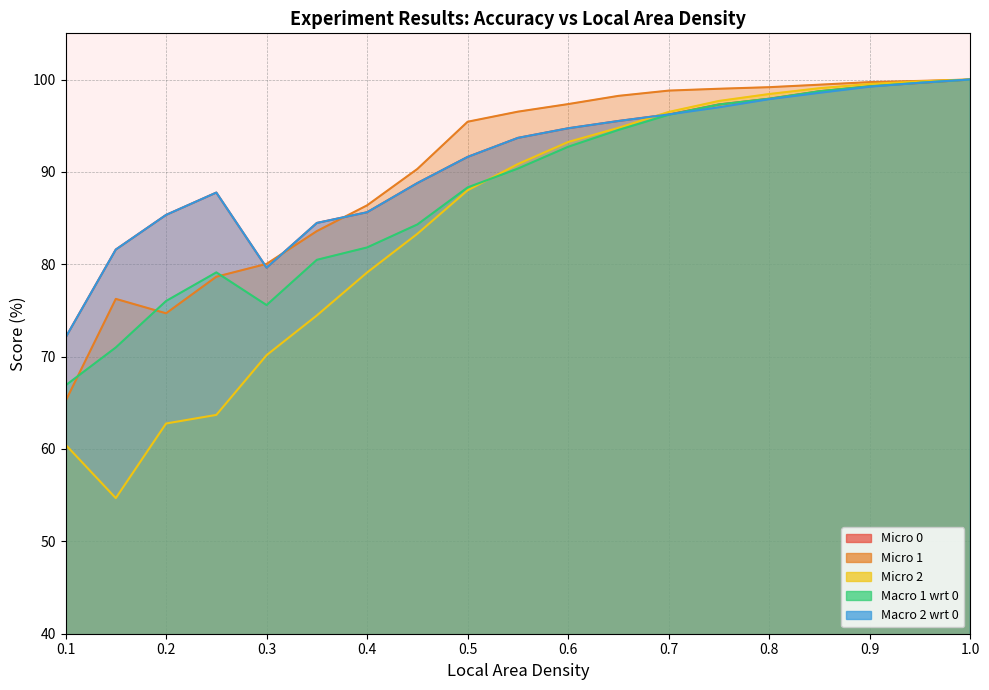

Which has a higher value, 0.9 or 0.2?

0.9